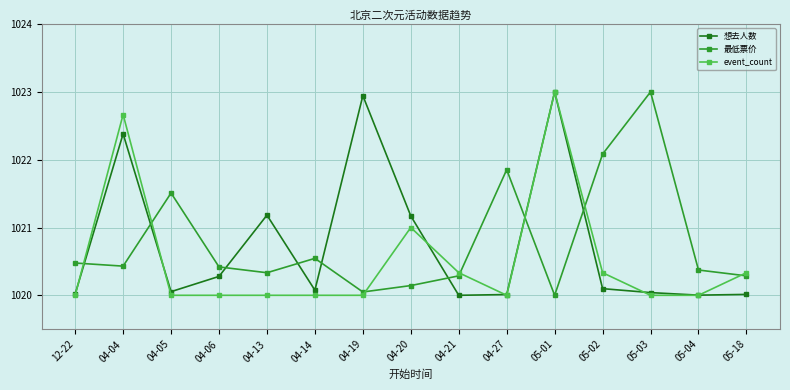

At which category does 想去人数 reach its first local peak?

04-04